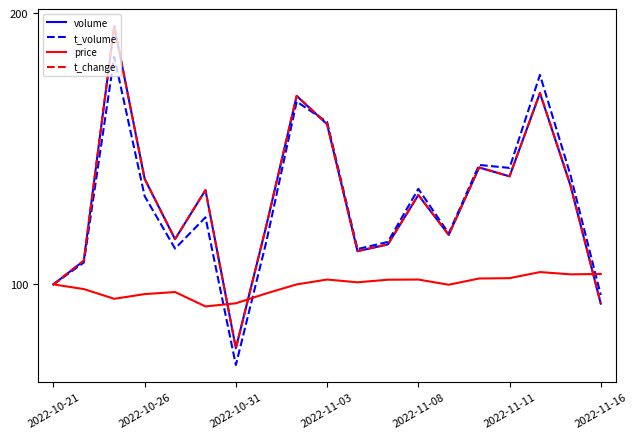

What is the smallest value displayed?

70.3